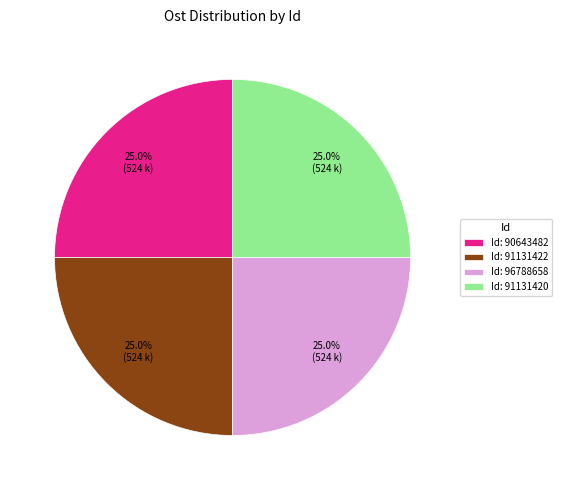

How much of the chart is everything except Id: 91131422?

75.0%